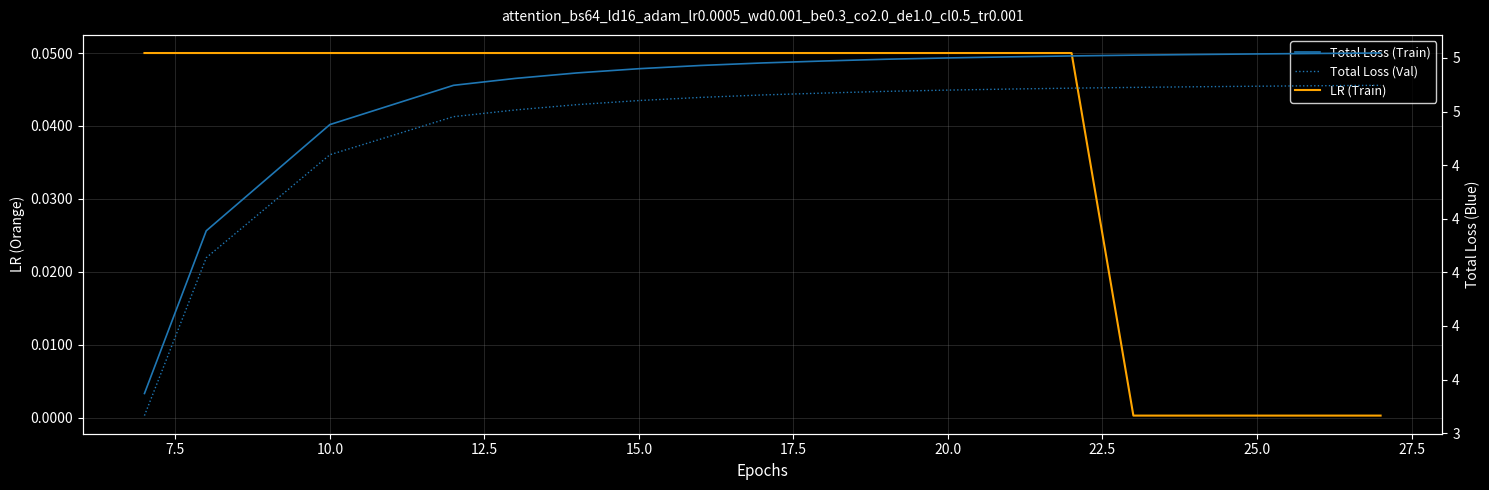

Which series has the largest total across all categories?

Total Loss (Train)